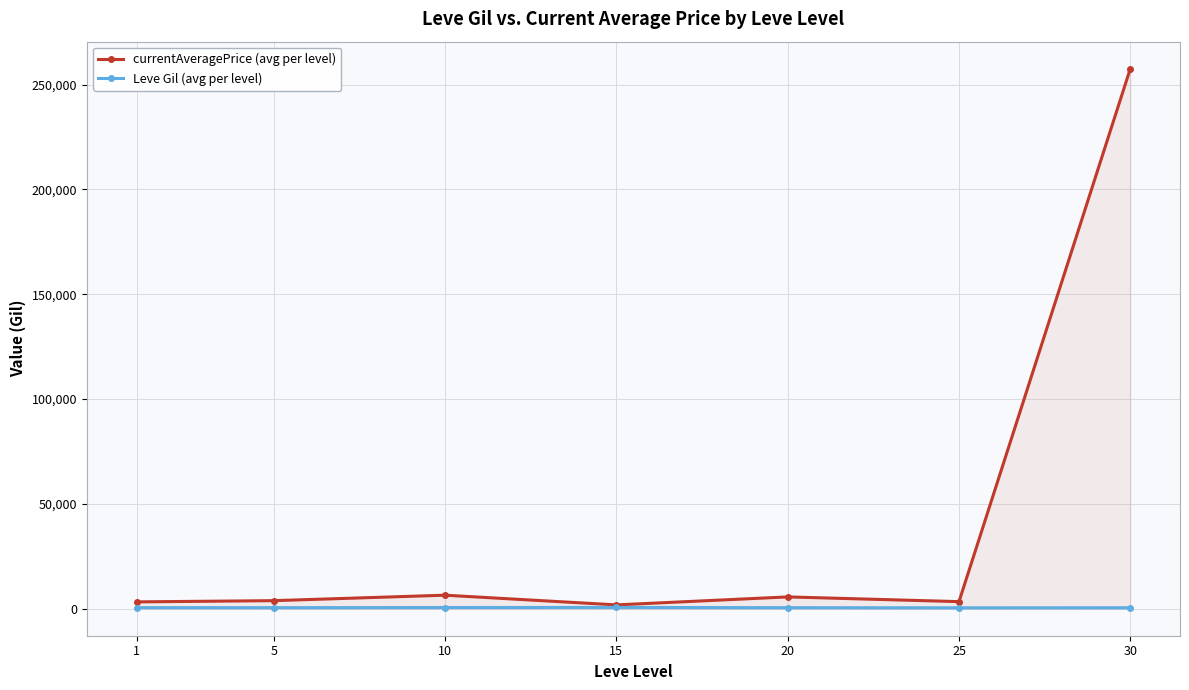

At which label does Leve Gil (avg per level) first exceed 508?

1